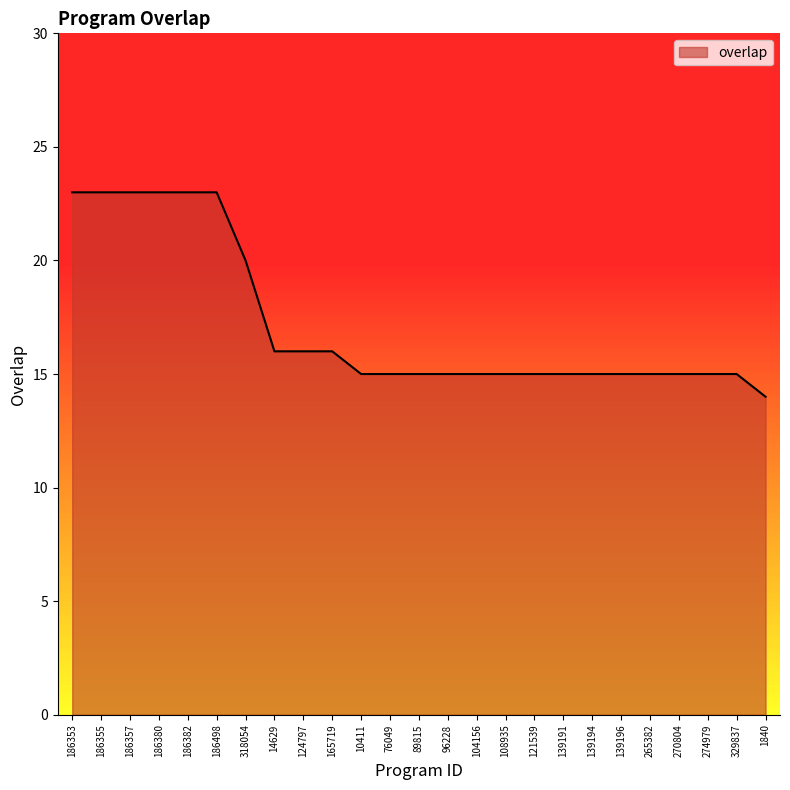

What is the difference between the maximum and minimum values?

9